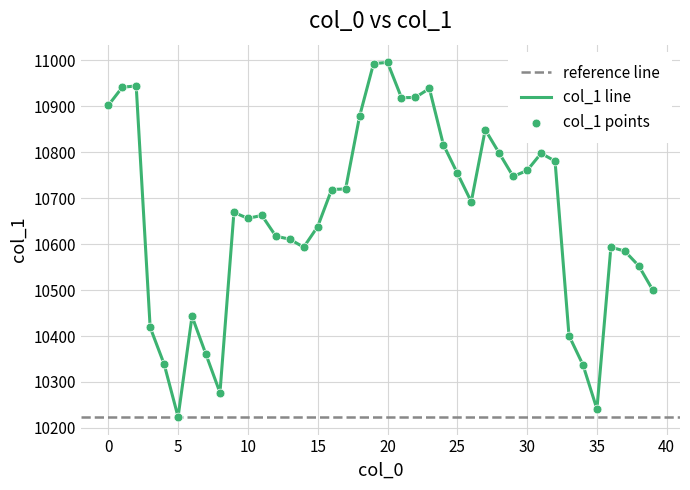

Approximately how many times larger is the value at 10 compared to 18?

1.0